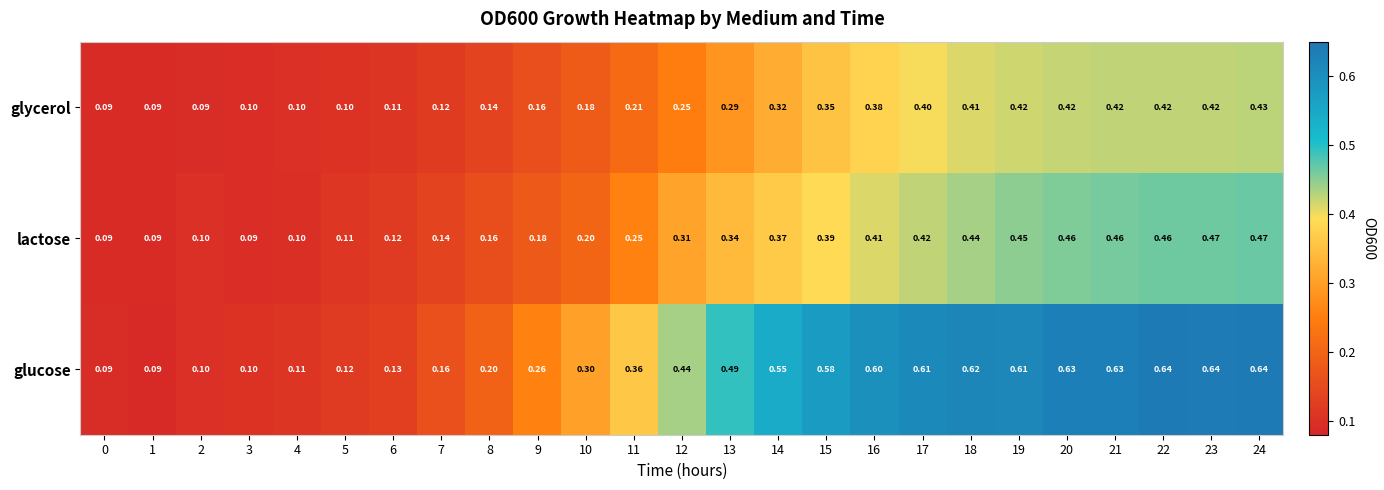

Rank the series by their maximum value, from highest to lowest.

glucose, lactose, glycerol